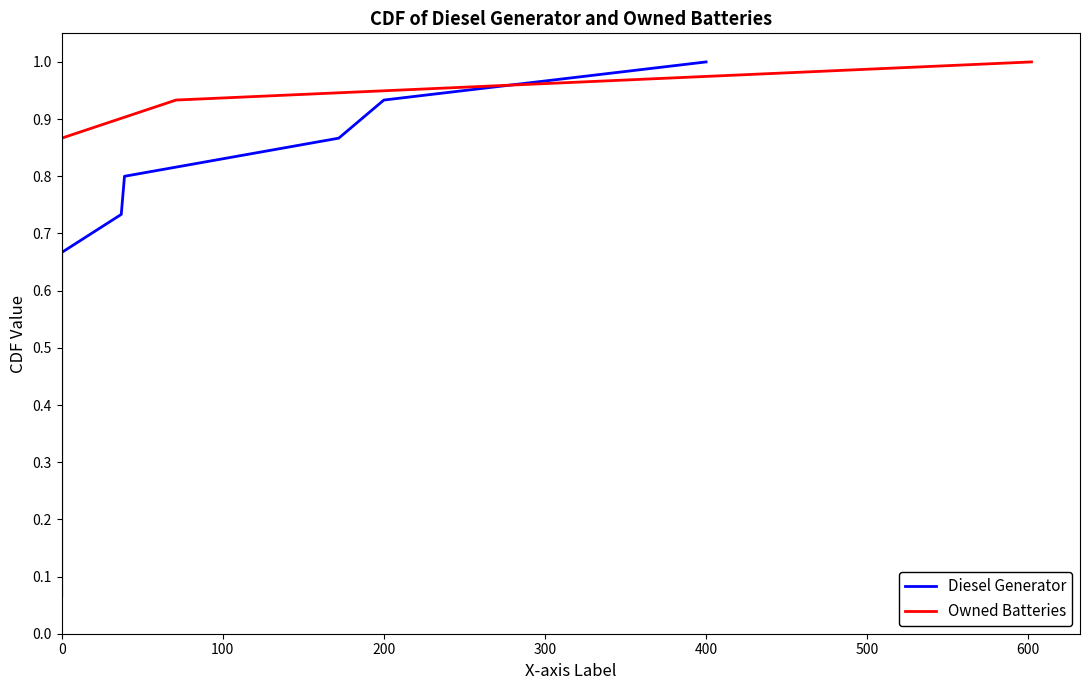

At 0, list the series in order from smallest to largest.

Diesel Generator, Owned Batteries